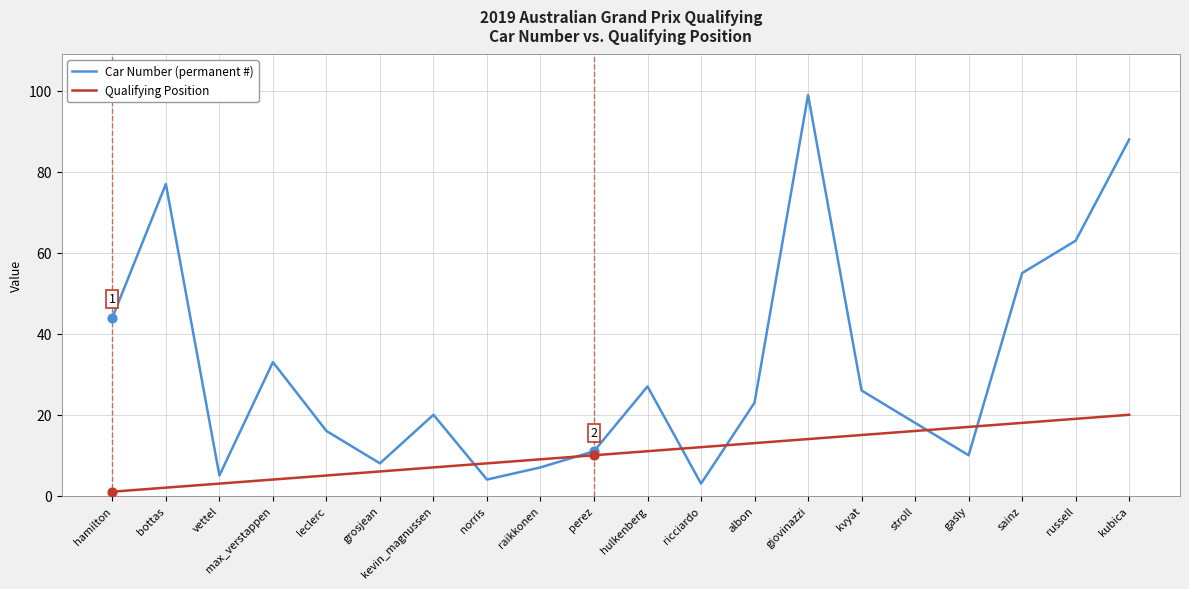

What are all the series names shown in the legend?

Car Number (permanent #), Qualifying Position